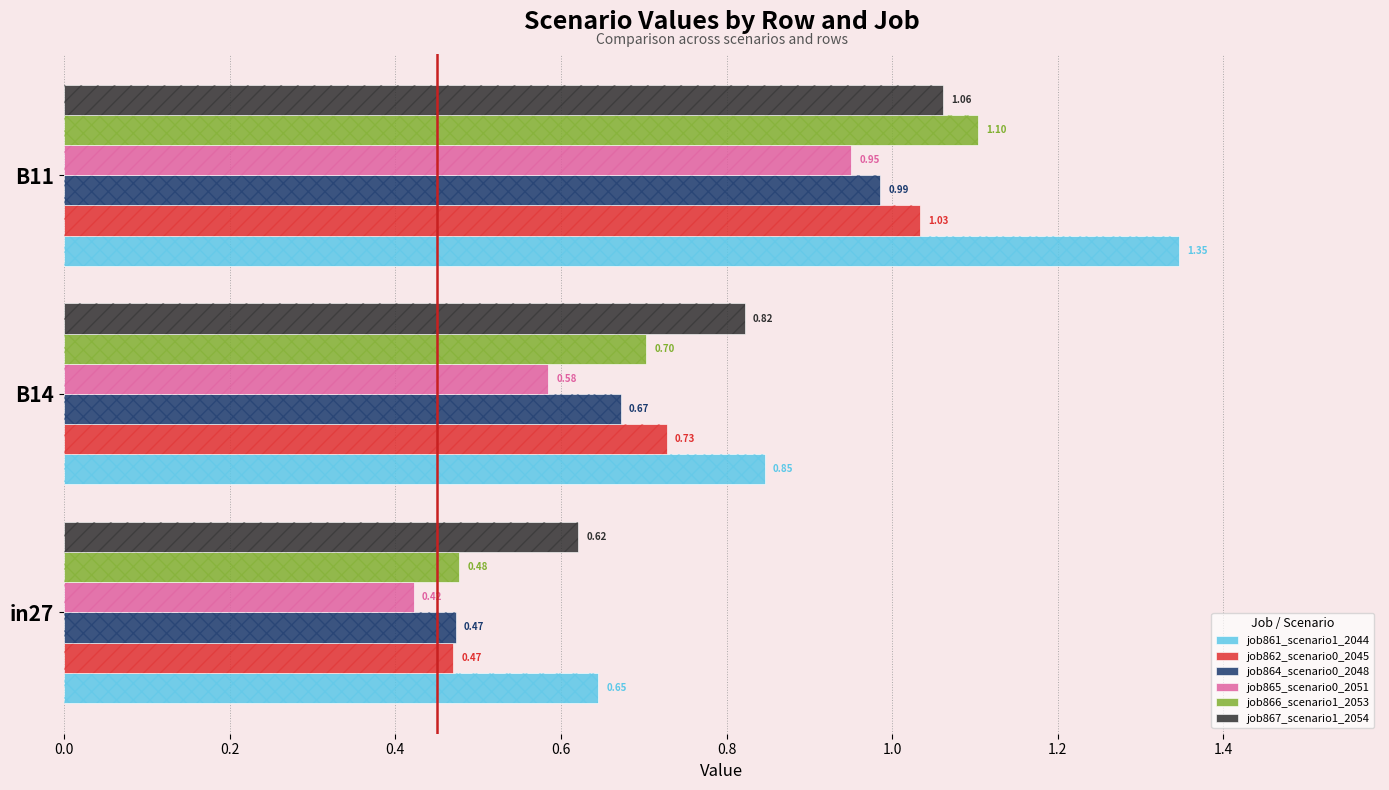

At B11, list the series in order from largest to smallest.

job861_scenario1_2044, job866_scenario1_2053, job867_scenario1_2054, job862_scenario0_2045, job864_scenario0_2048, job865_scenario0_2051